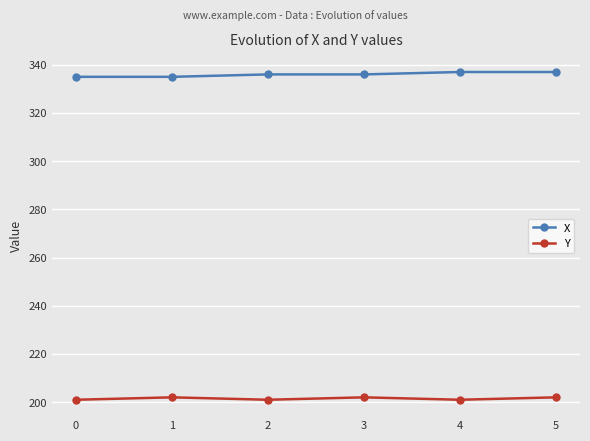

Which series has the largest total across all categories?

X